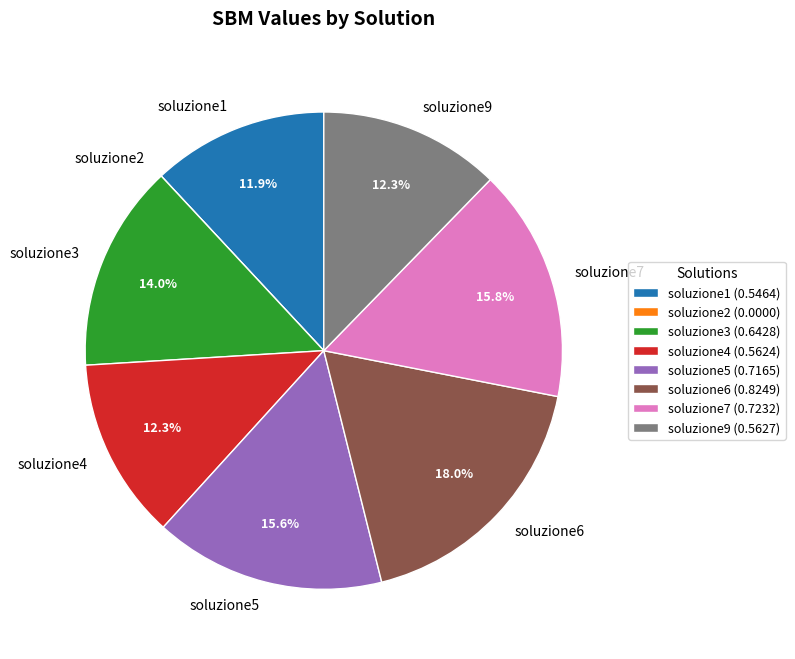

To the nearest percent, what portion does soluzione6 represent?

18%